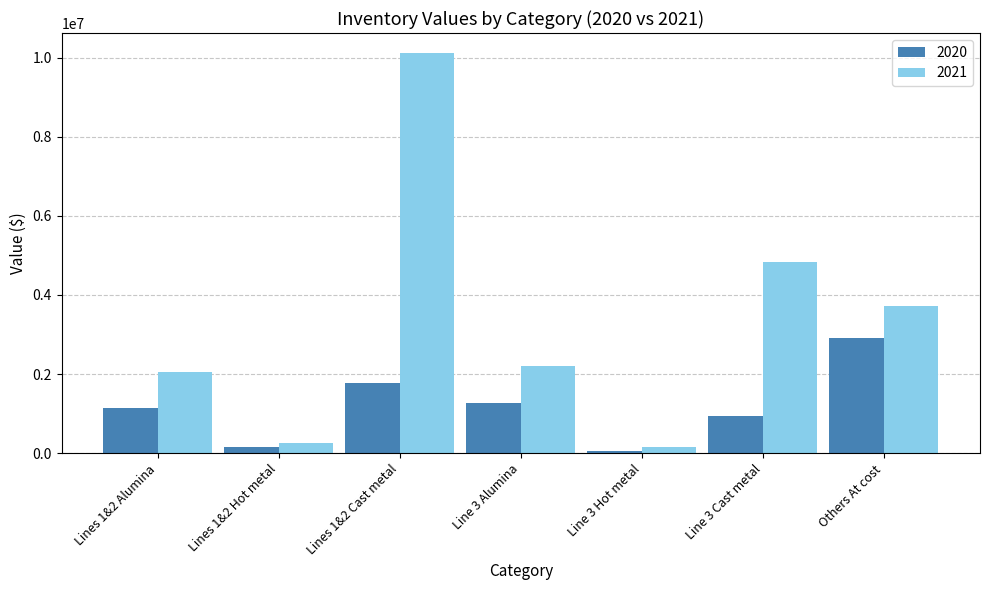

Rank the series at Others At cost from lowest to highest value.

2020, 2021